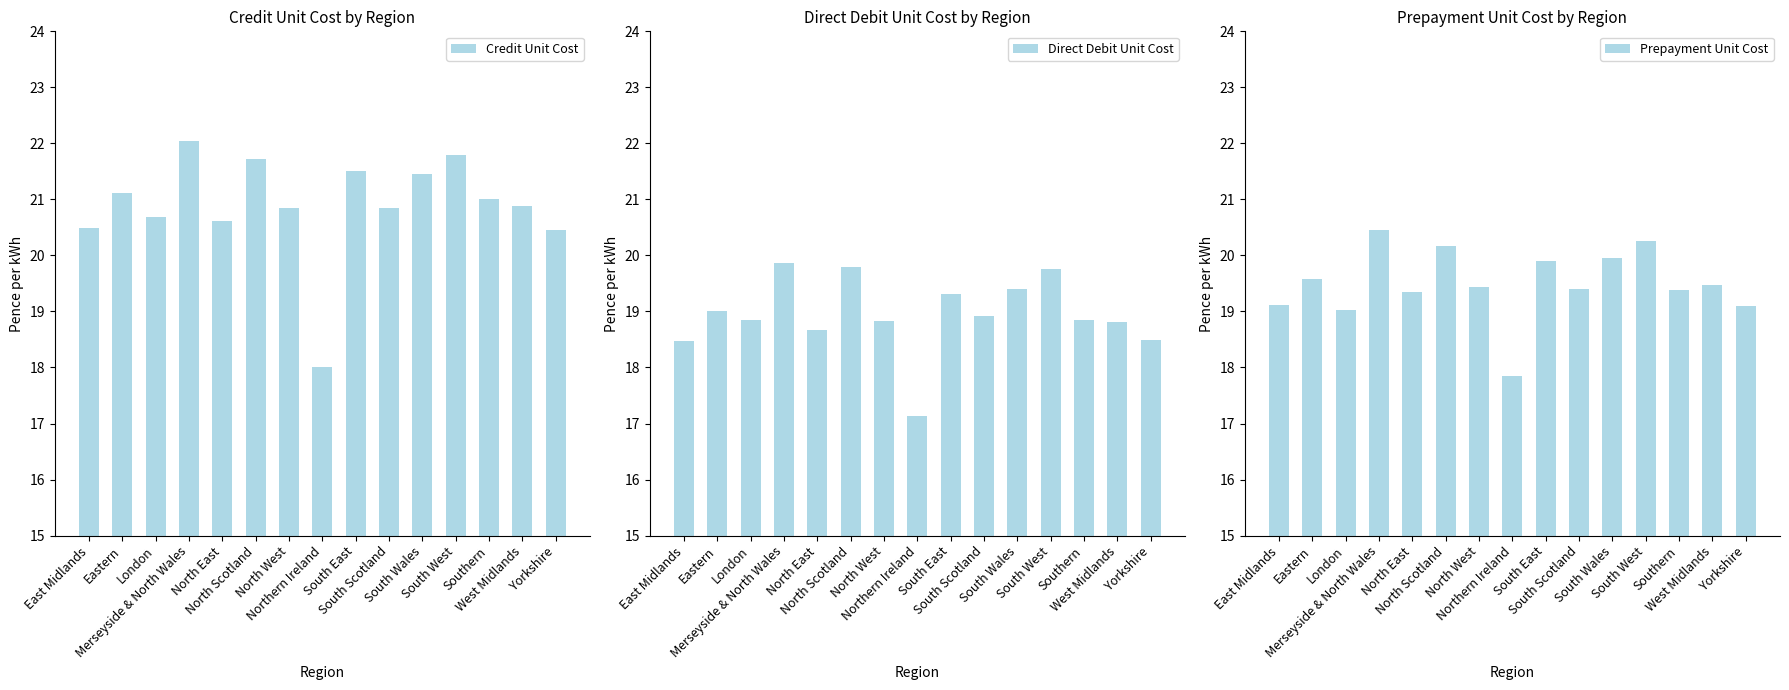

Which has a higher value, Northern Ireland or West Midlands?

West Midlands